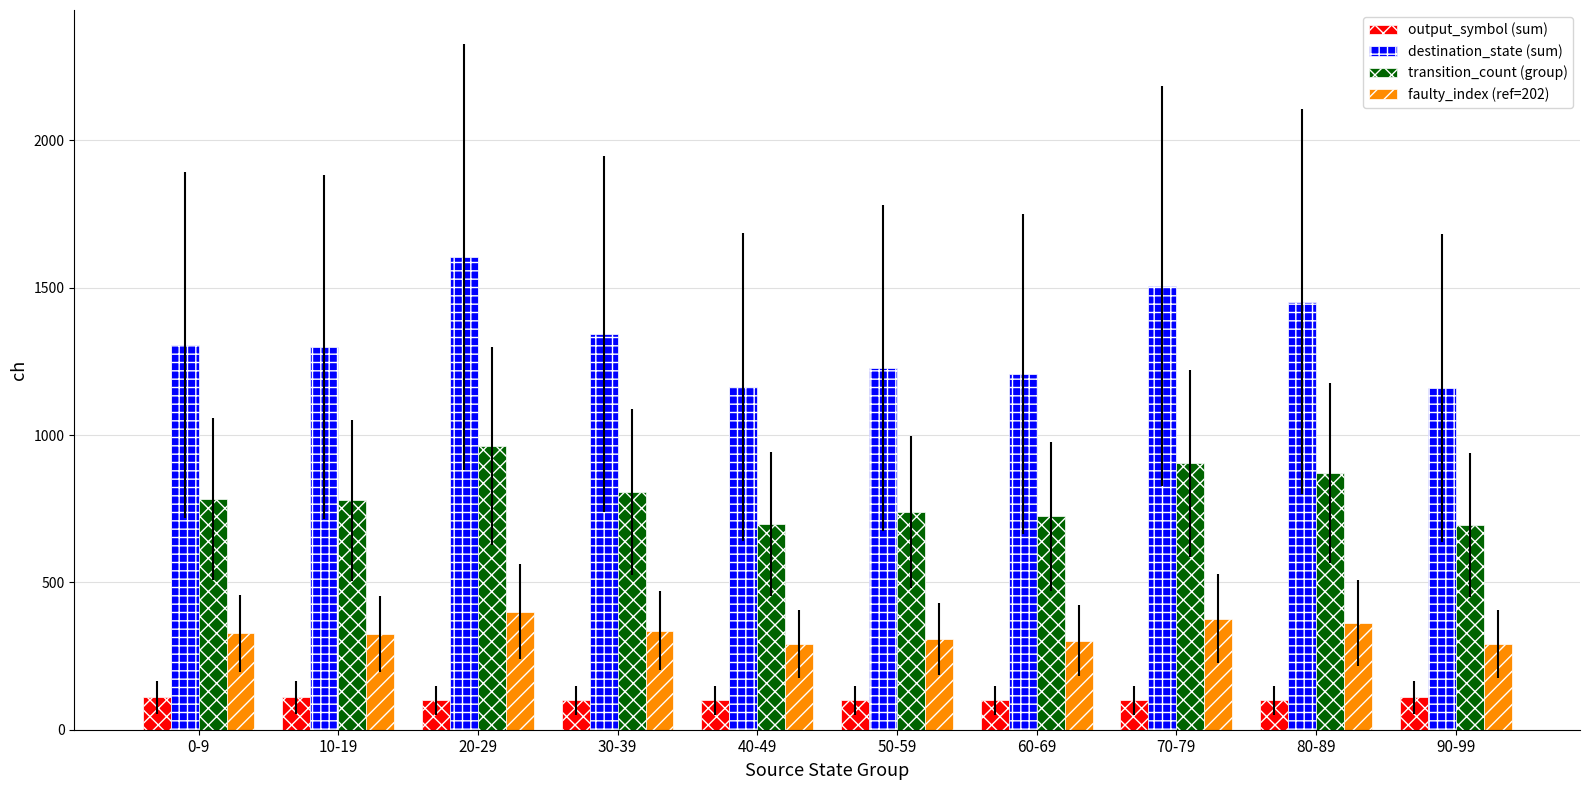

What is the minimum value shown in the chart?

100.0